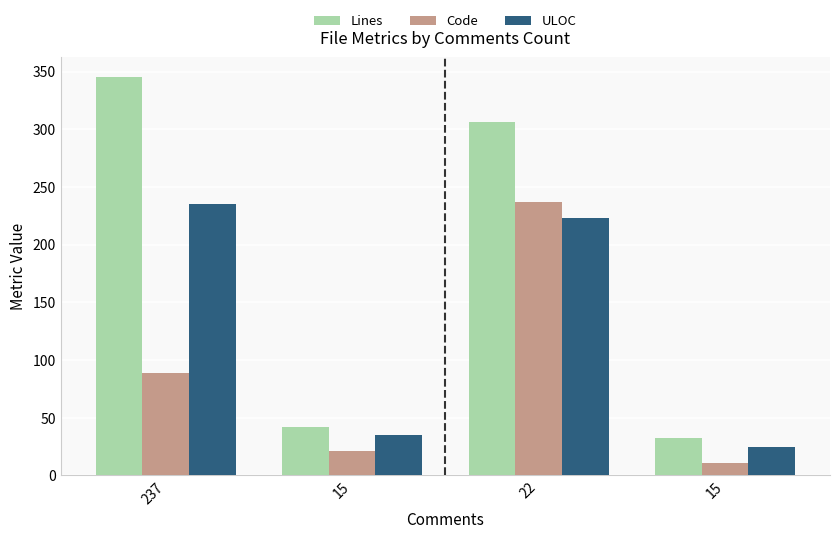

Which series changed the most between 237 and 22?

Code